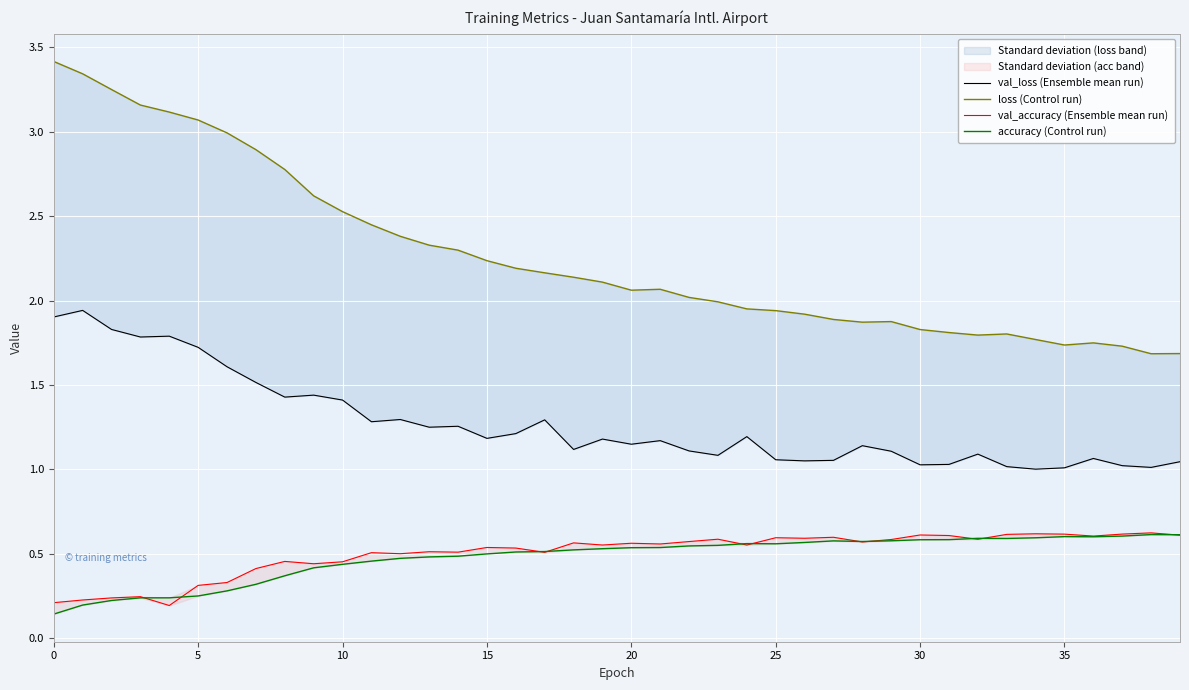

True or false: val_loss (Ensemble mean run) and loss (Control run) cross at least once.

False